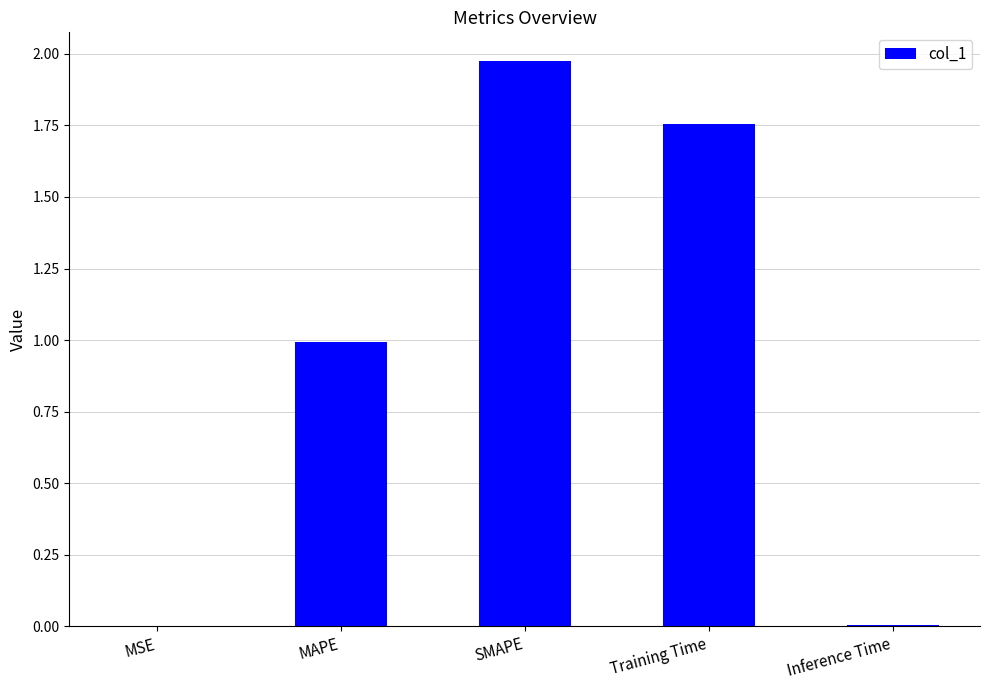

What is the sum of the values at SMAPE and Training Time?

3.7